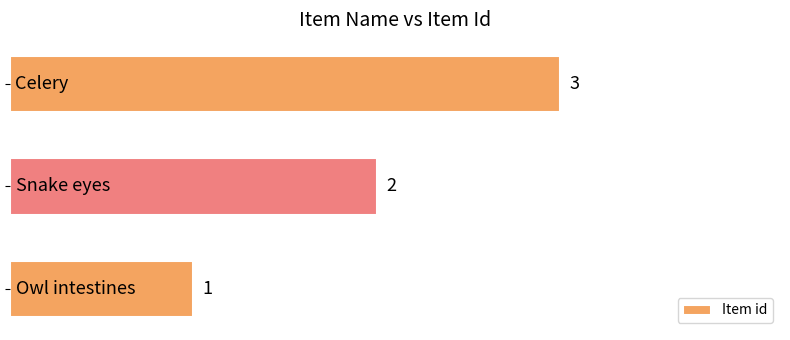

What is the sum of all values?

6